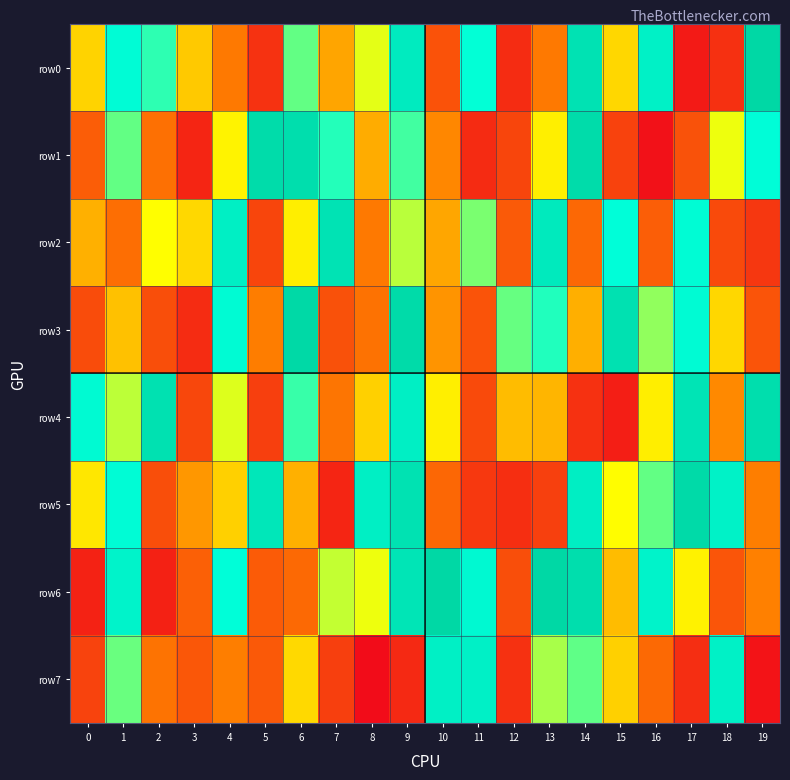

Rank the series at 13 from lowest to highest value.

row5, row0, row4, row1, row7, row3, row2, row6